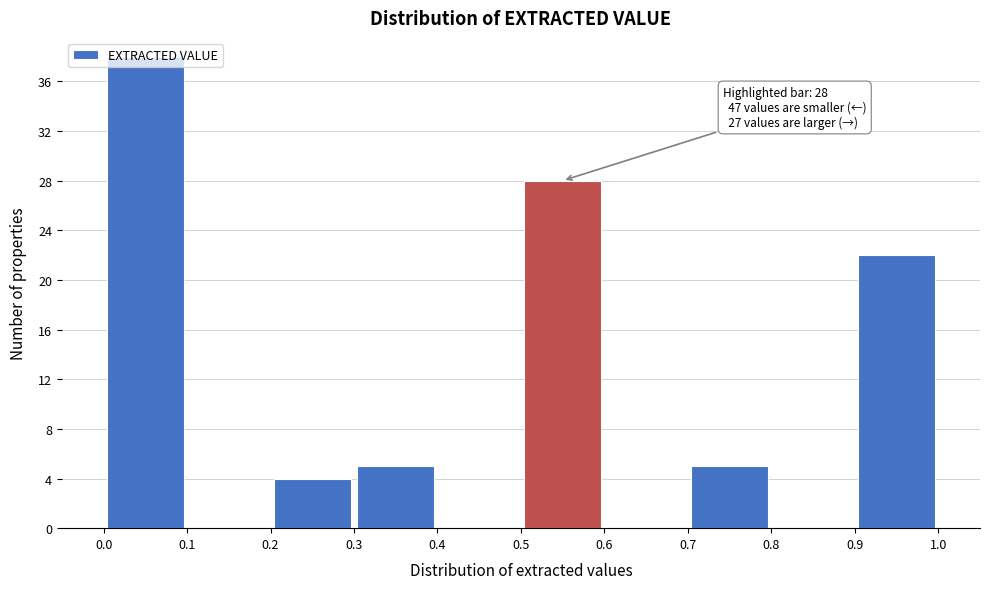

Which range on the x-axis has the tallest bar?

0.0 to 0.1